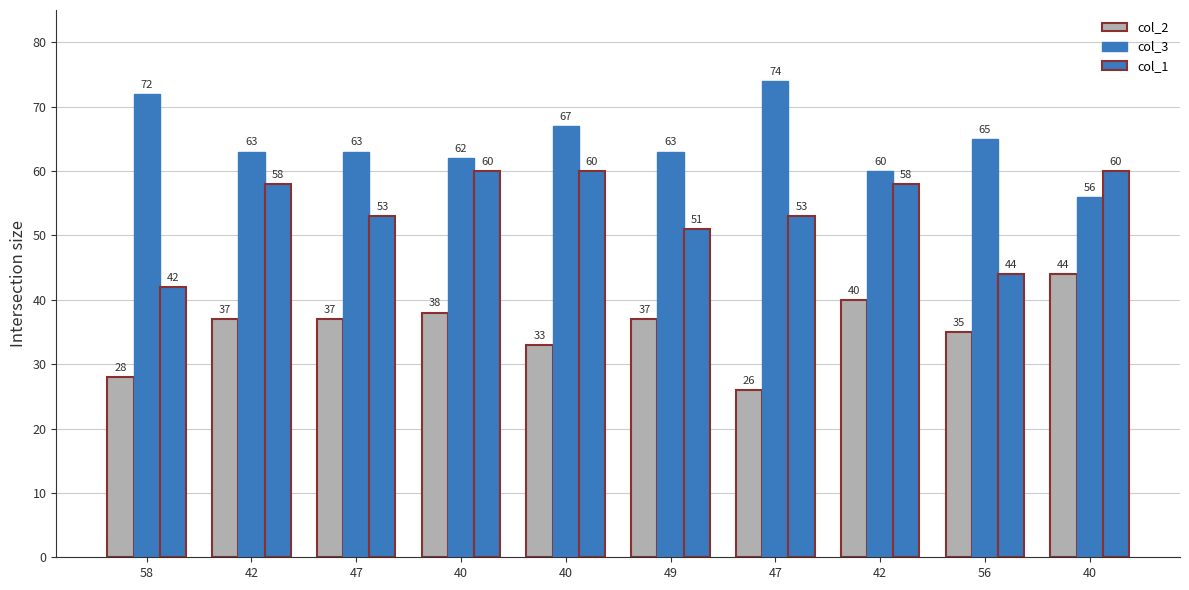

Which has a higher value, 58 or 40?

40